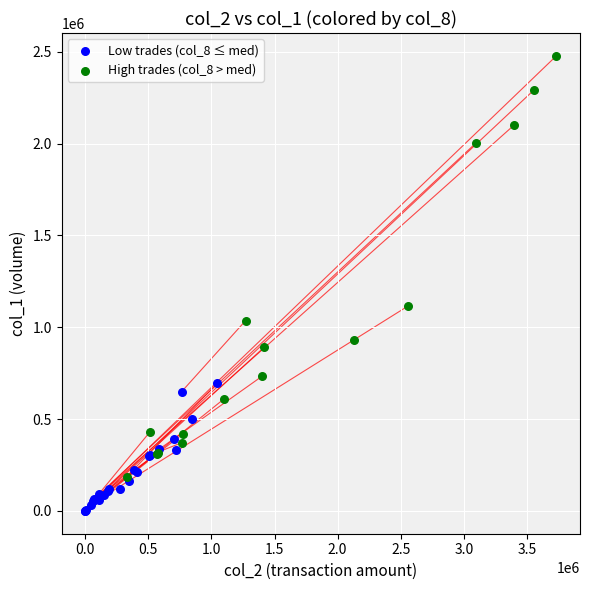

Which series reaches the minimum Y coordinate?

Low trades (col_8 ≤ med)